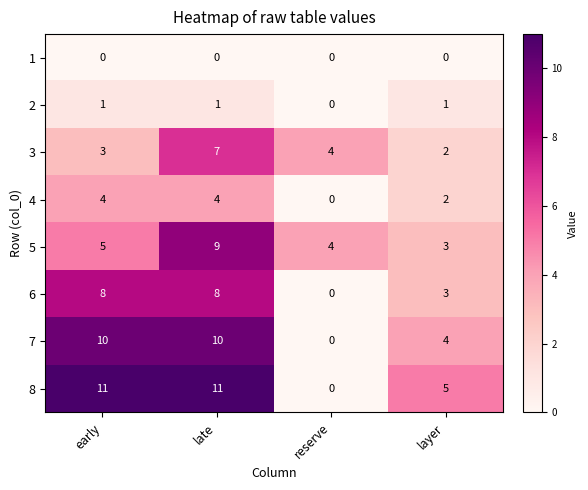

Read the 3 value at early.

3